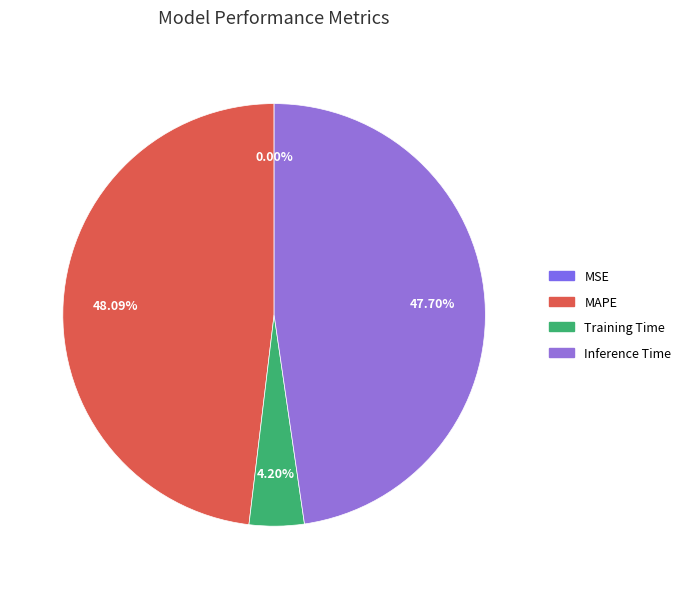

Does Inference Time represent more than half of the total?

No